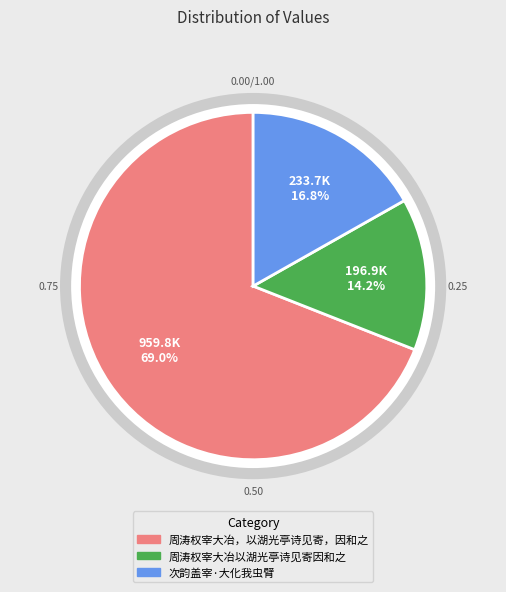

What is the total percentage of 周涛权宰大冶以湖光亭诗见寄因和之 and 次韵盖宰·大化我虫臂?

31.0%